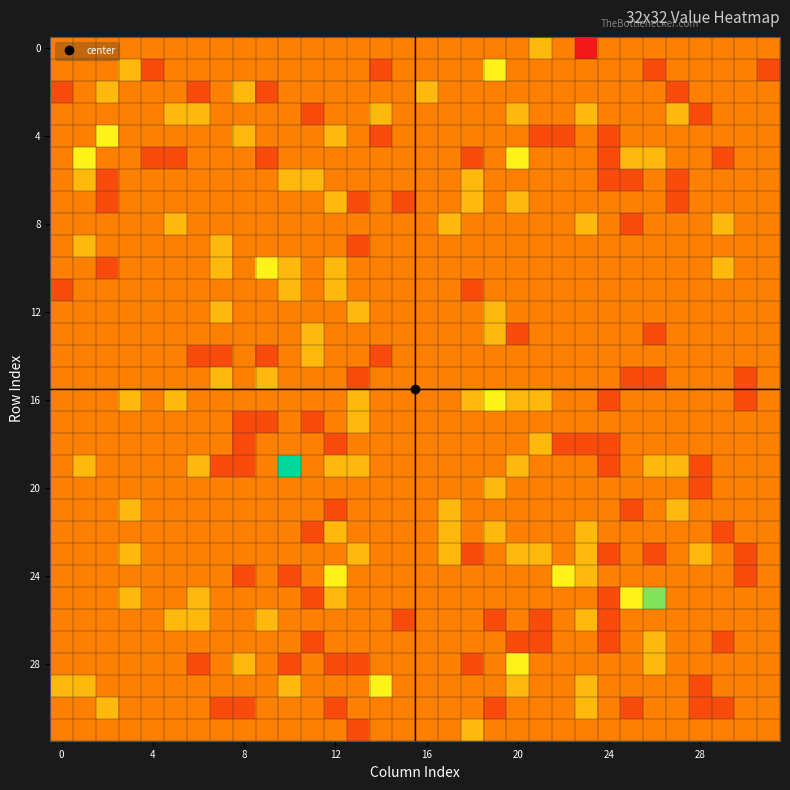

Count the number of data series in this chart.

32